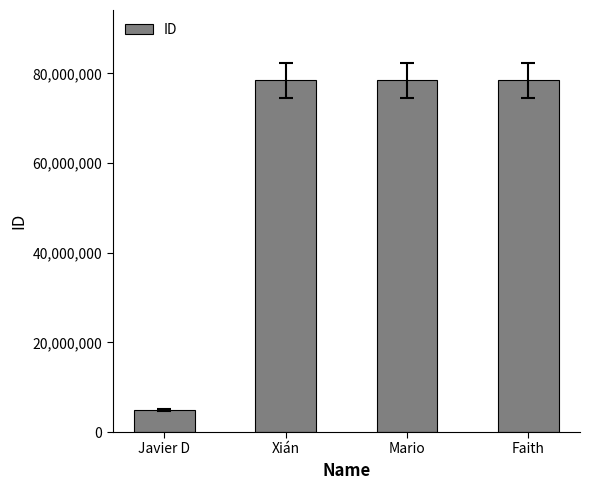

How many distinct data groups are displayed?

1